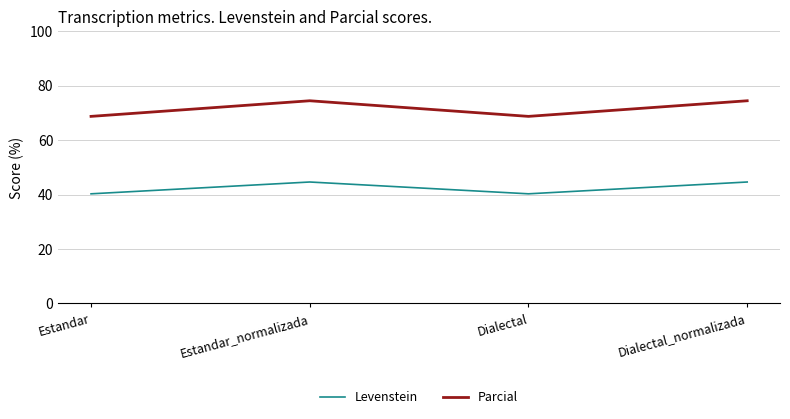

Is the value of Levenstein at Dialectal greater than the value of Parcial at Dialectal_normalizada?

No